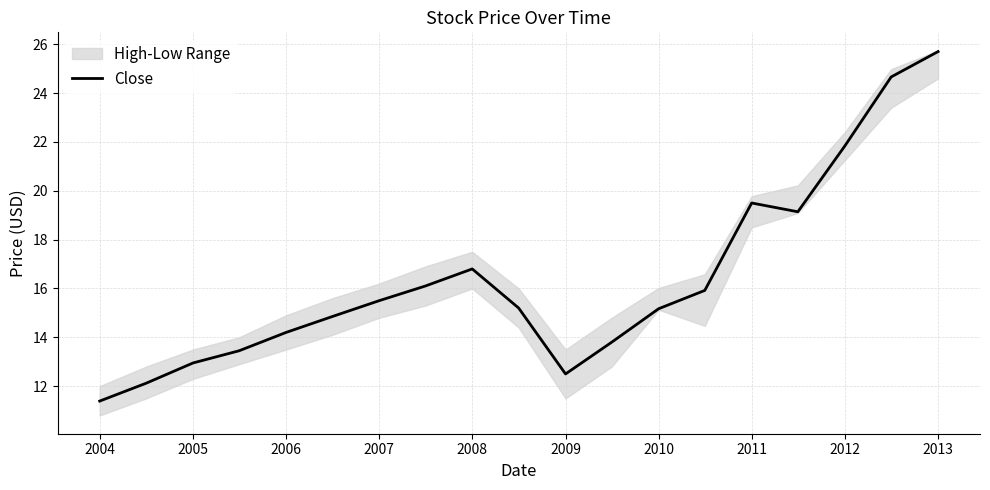

True or false: Close has a value of 16.8 at 2008.

True